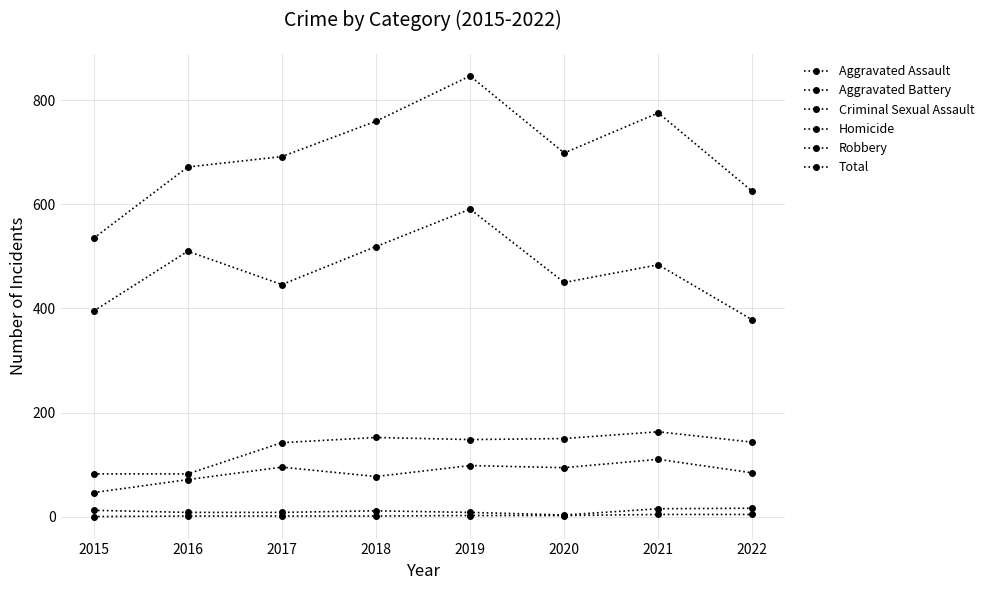

Is this an area chart (filled region under the line)?

No